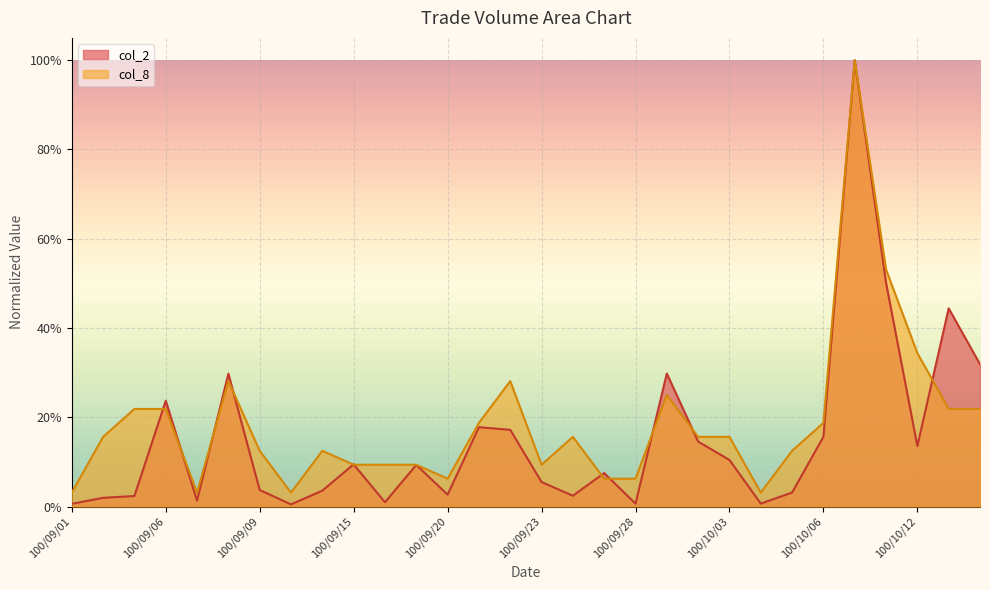

Between 100/09/21 and 100/10/06, which series saw the biggest shift?

col_2